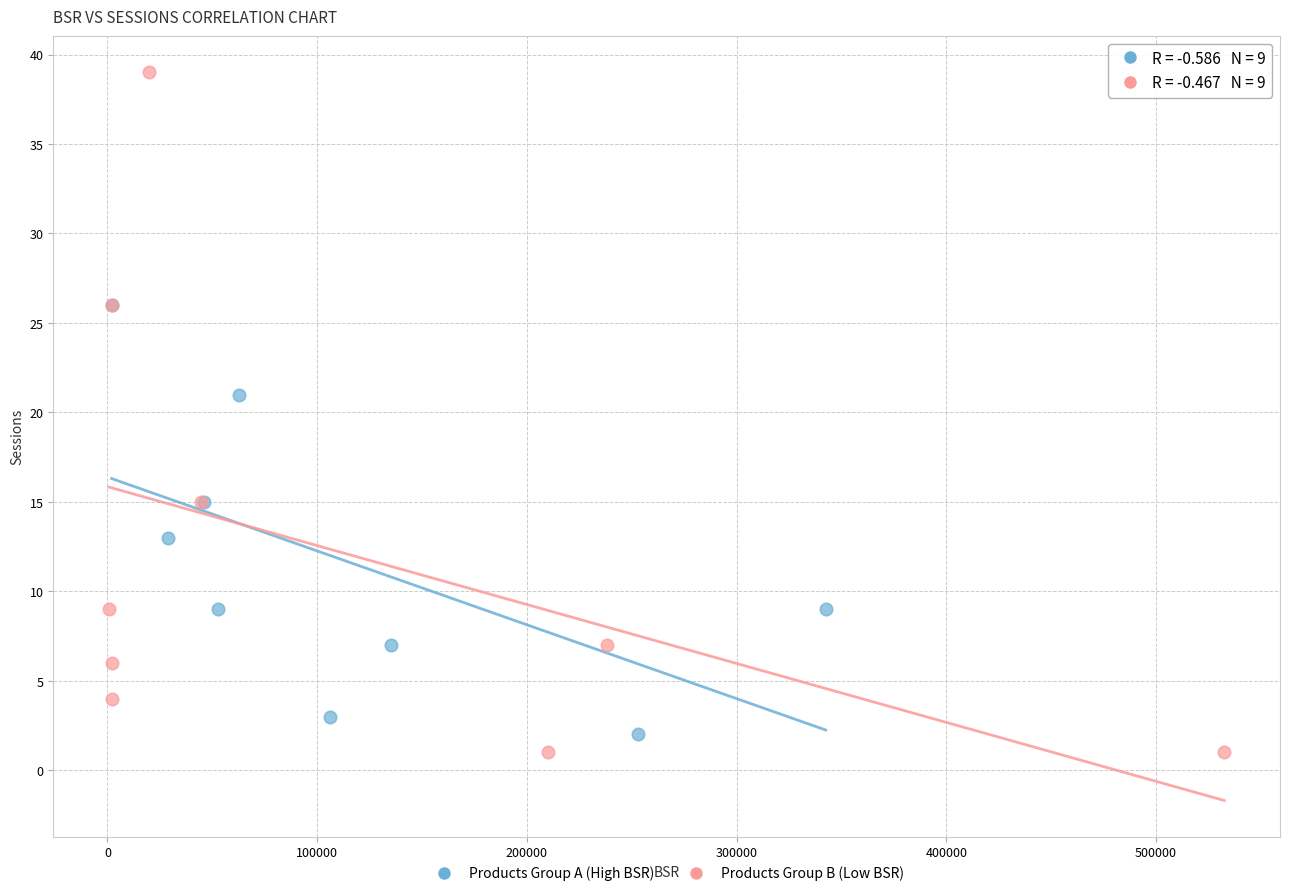

What are all the series names shown in the legend?

Products Group A (High BSR), Products Group B (Low BSR)